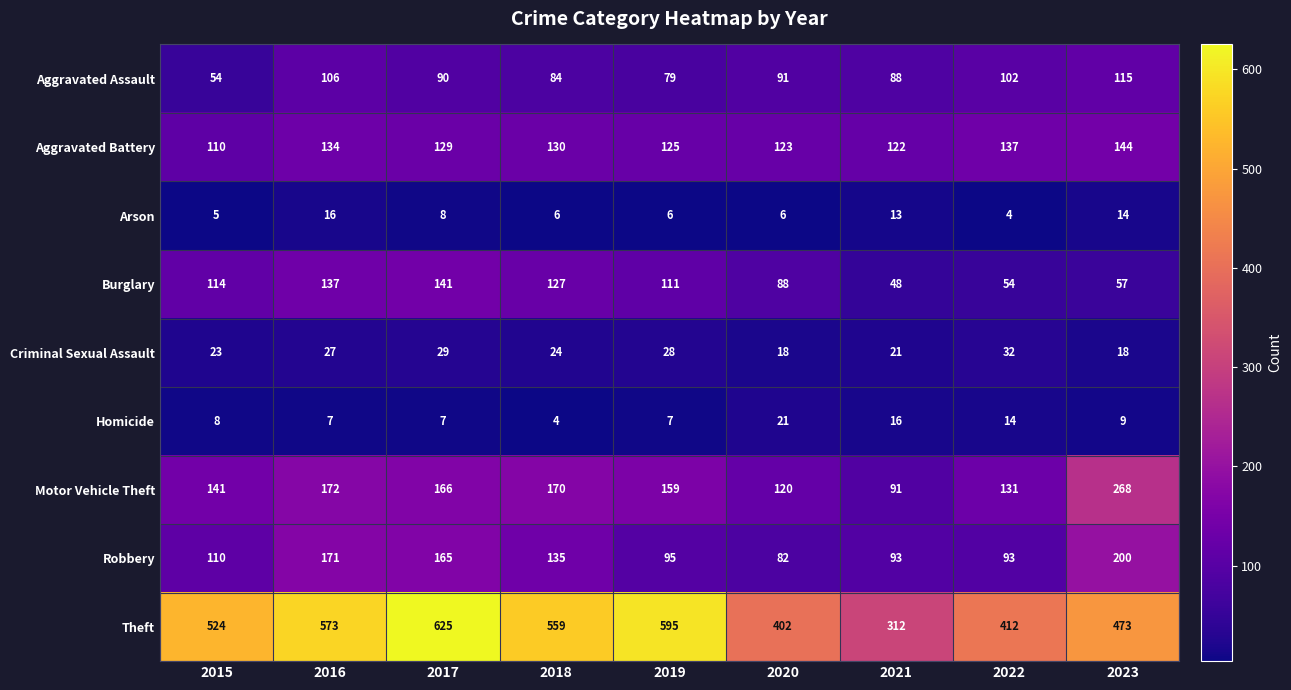

Which series has the widest spread of values?

Theft